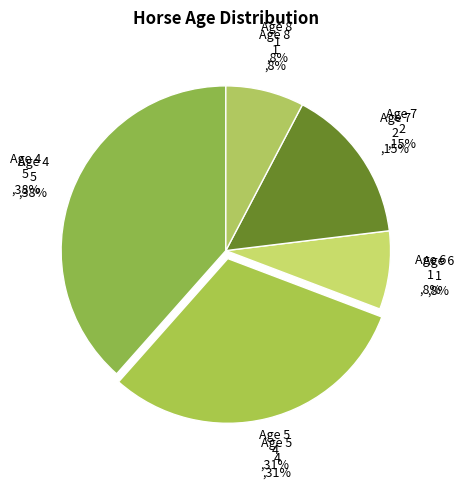

To the nearest percent, what is the combined percentage of Age 6 and Age 5?

38%